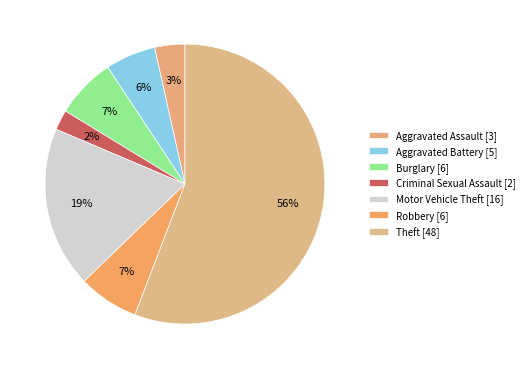

Between Aggravated Assault and Robbery, which is larger?

Robbery